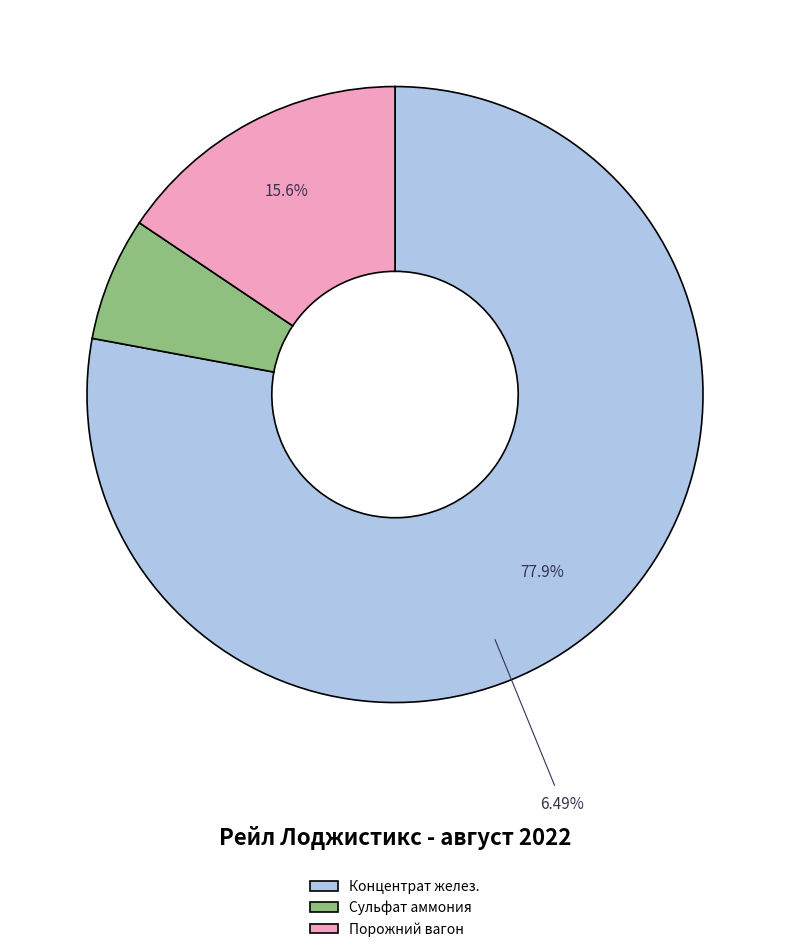

Does Сульфат аммония represent more than half of the total?

No